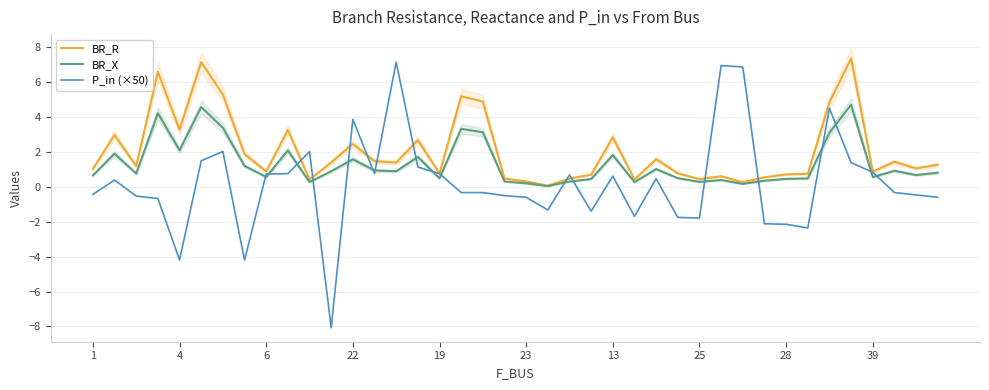

The value of BR_X at 19 is 0.5. True or false?

True